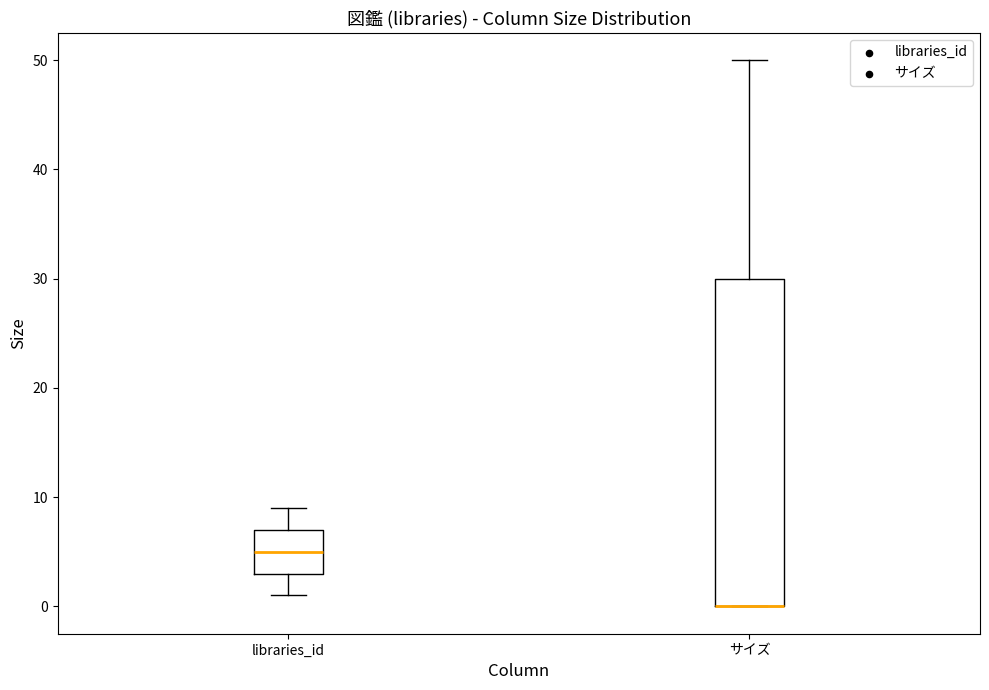

Comparing the boxes themselves (not the whiskers), which one is the tallest?

サイズ